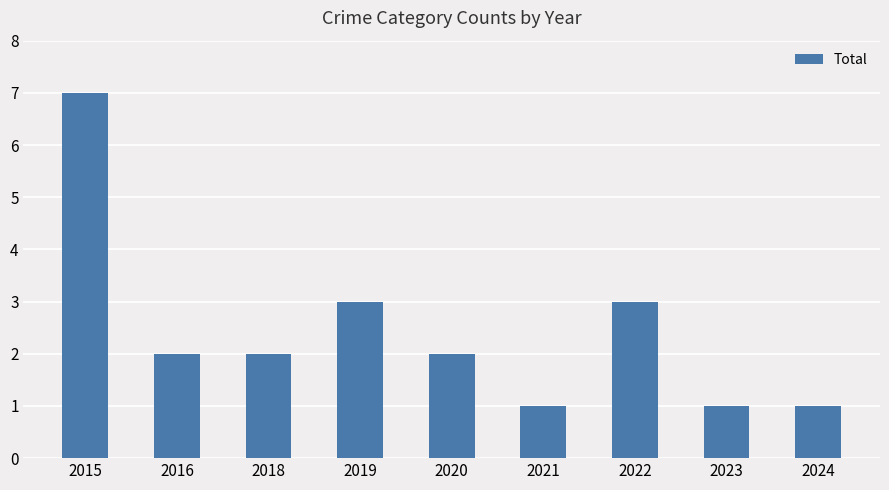

What is the ratio of the value at 2020 to the value at 2018?

1.0